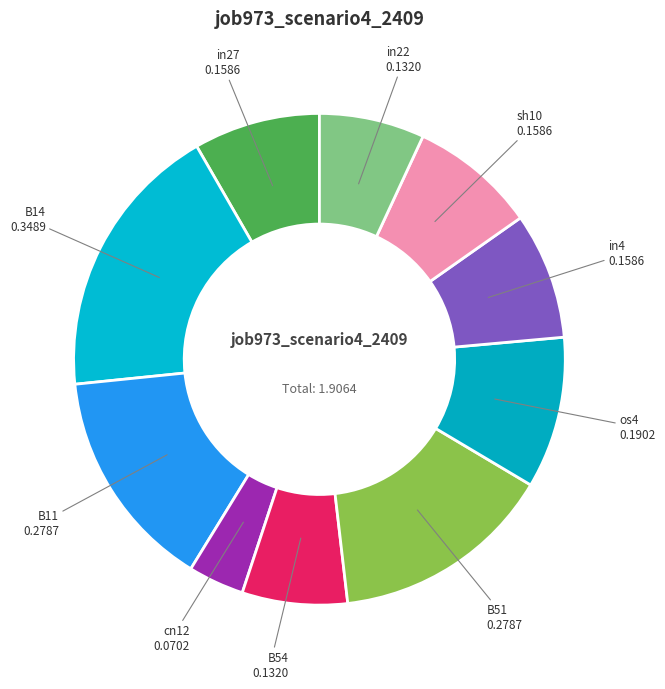

What is the largest slice in the pie chart?

B14